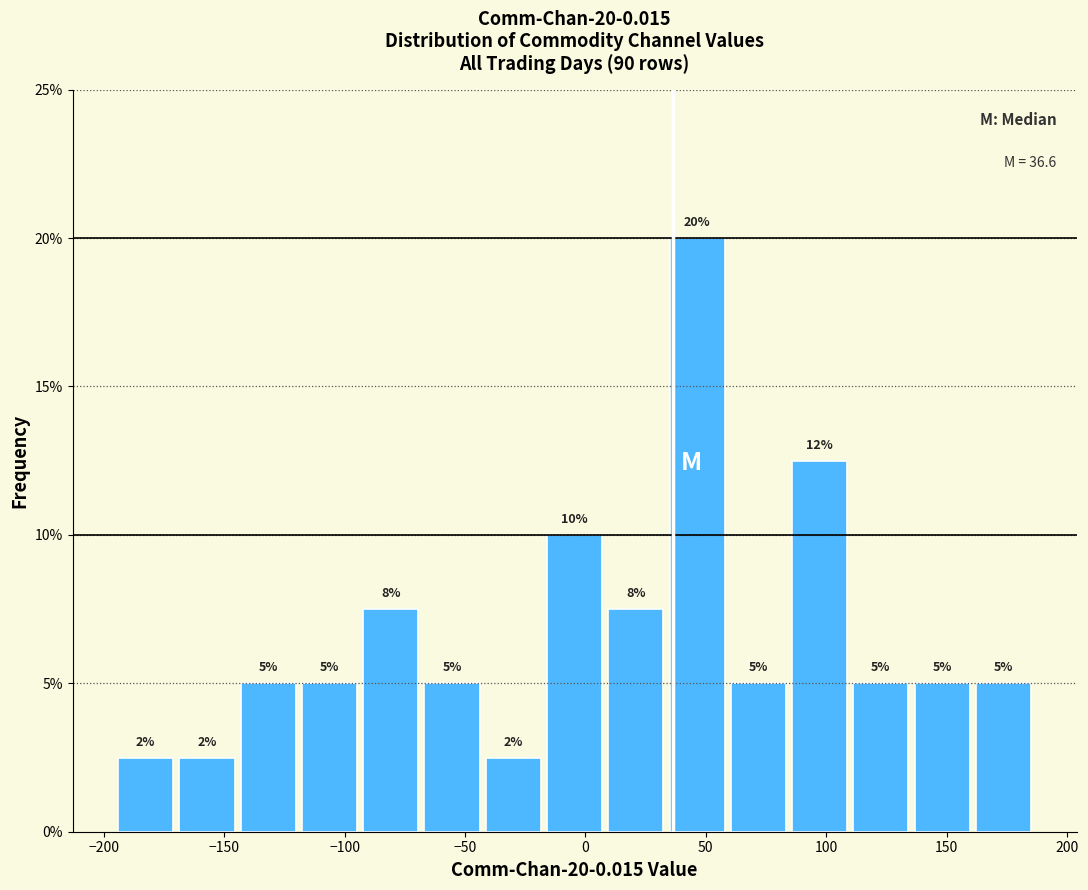

Which range on the x-axis has the tallest bar?

35 to 60